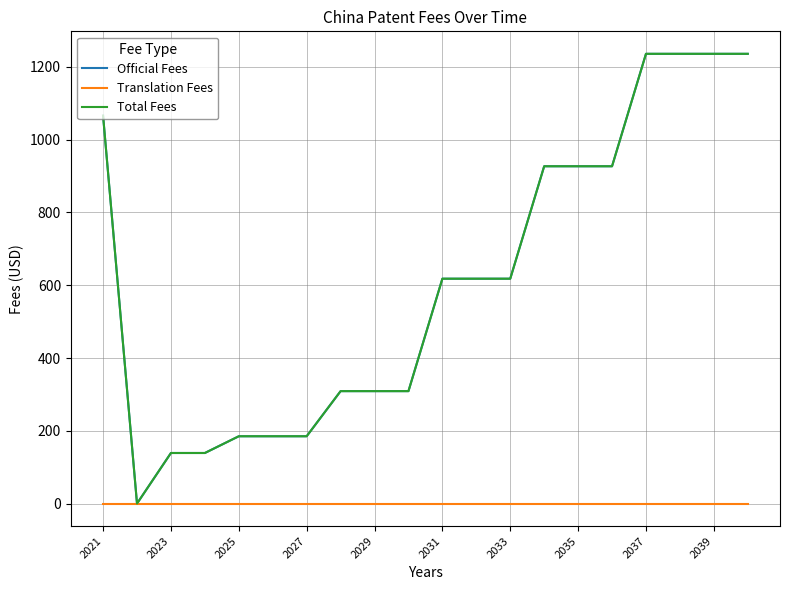

What is the average value of the Total Fees series?

620